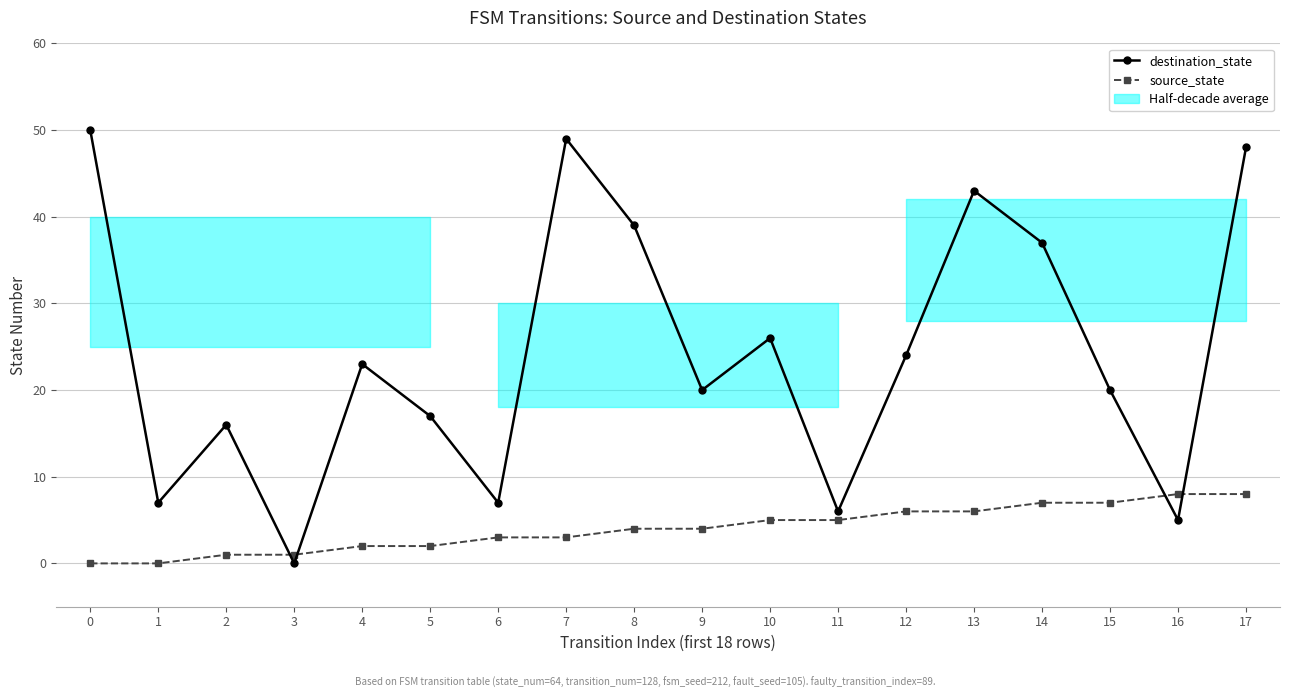

What is the difference between the maximum and minimum values in the source_state series?

8